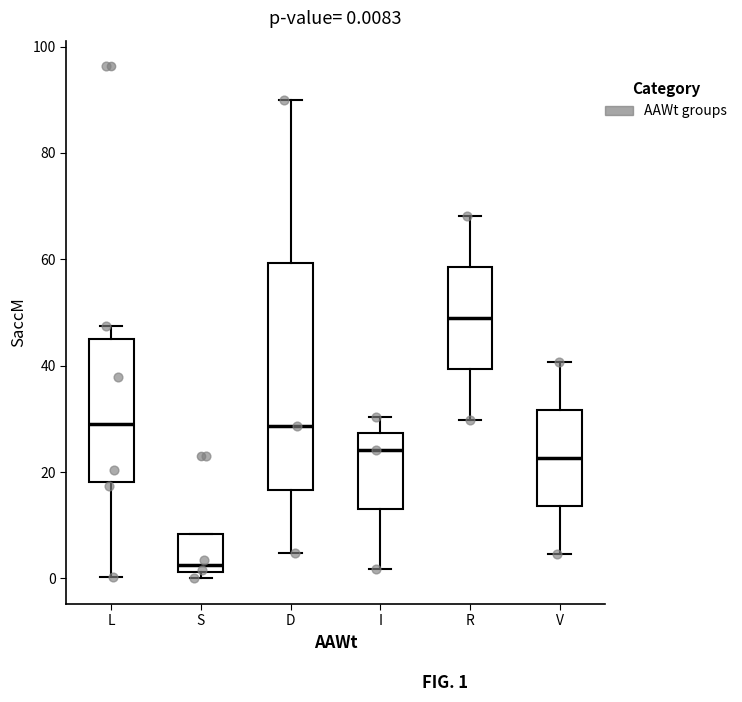

Which box's median line is the highest?

R